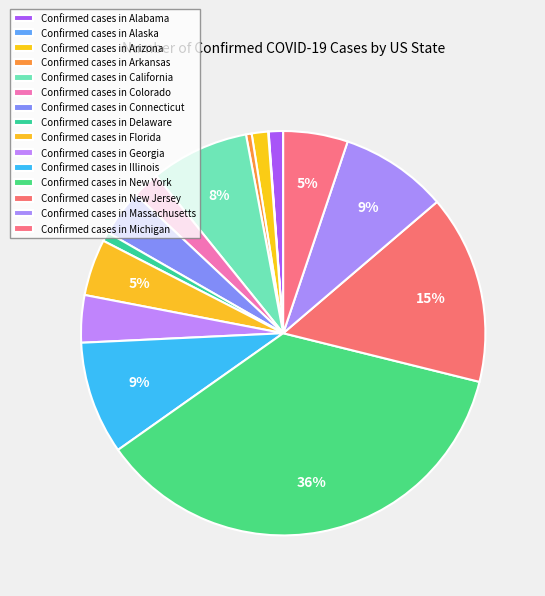

How many segments does this pie chart have?

15